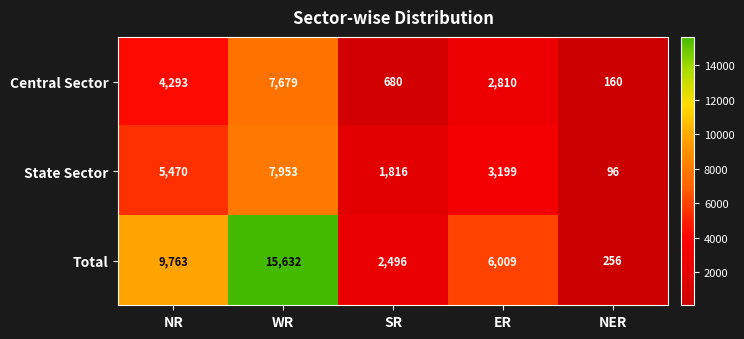

What is the difference between the second highest and minimum values in the Total series?

9507